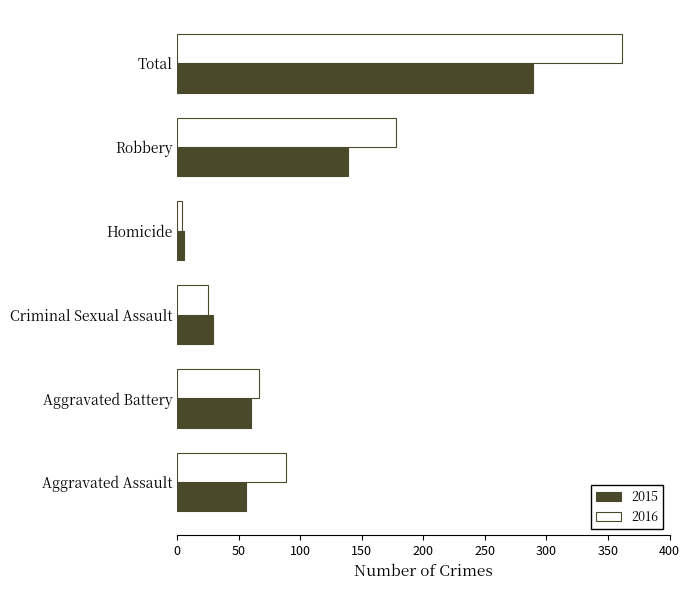

Which category has the highest value in the 2016 series?

Total